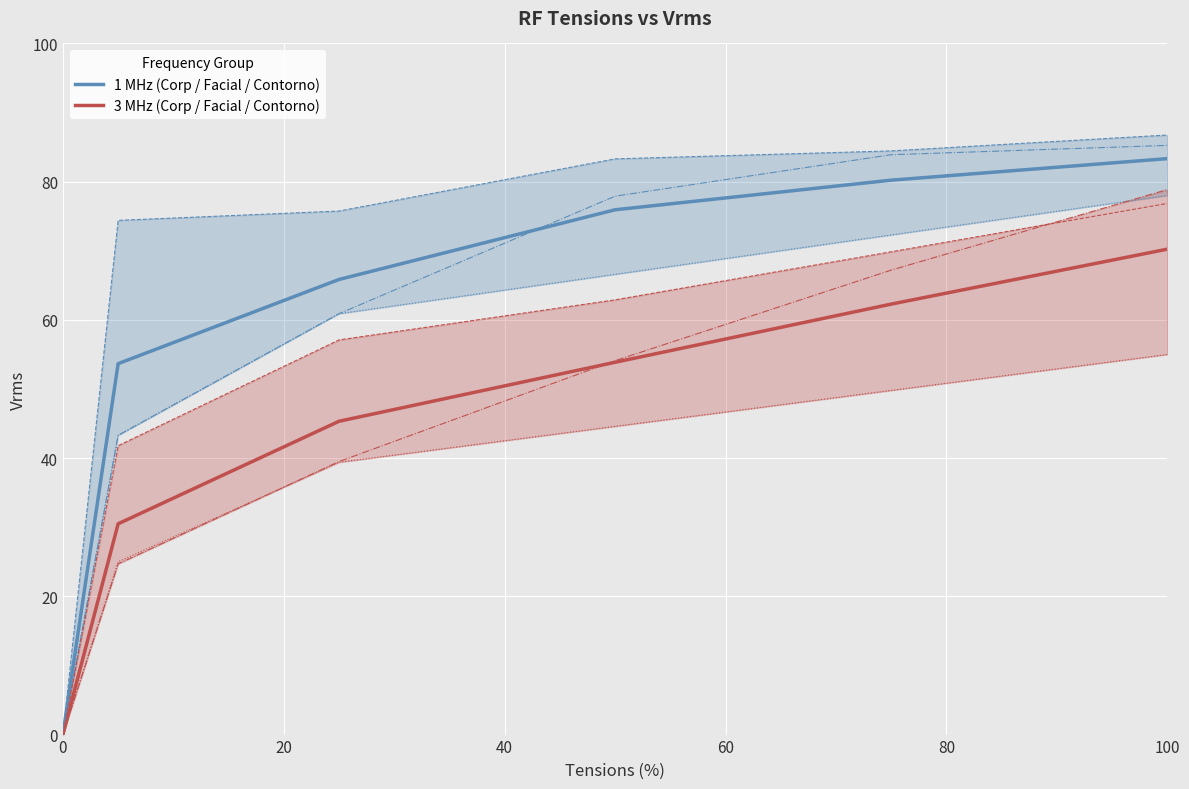

List the series in order of their peak value, highest first.

1 MHz (Corp / Facial / Contorno), 3 MHz (Corp / Facial / Contorno)